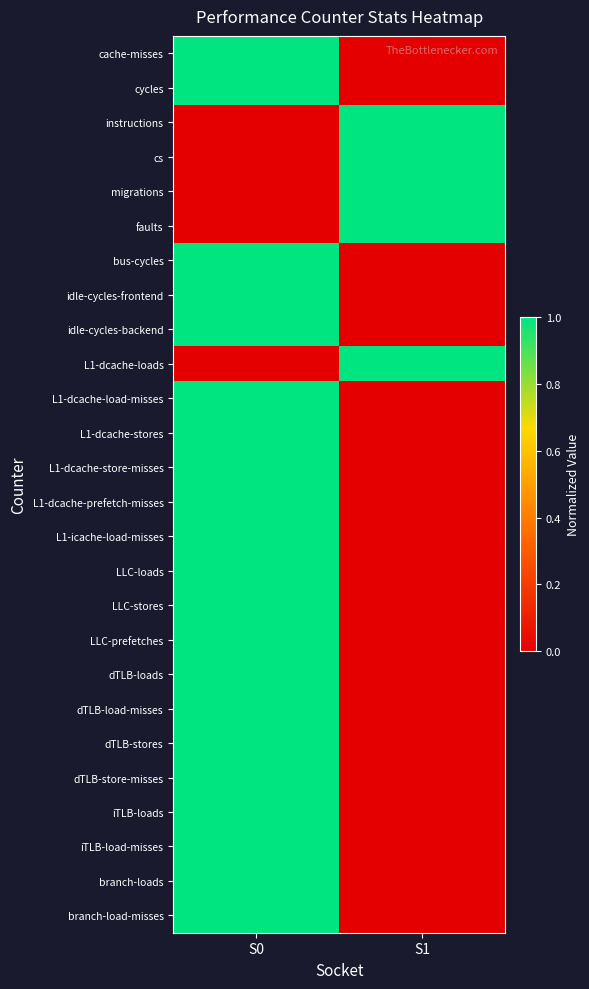

Between S0 and S1, which series saw the biggest shift?

cache-misses